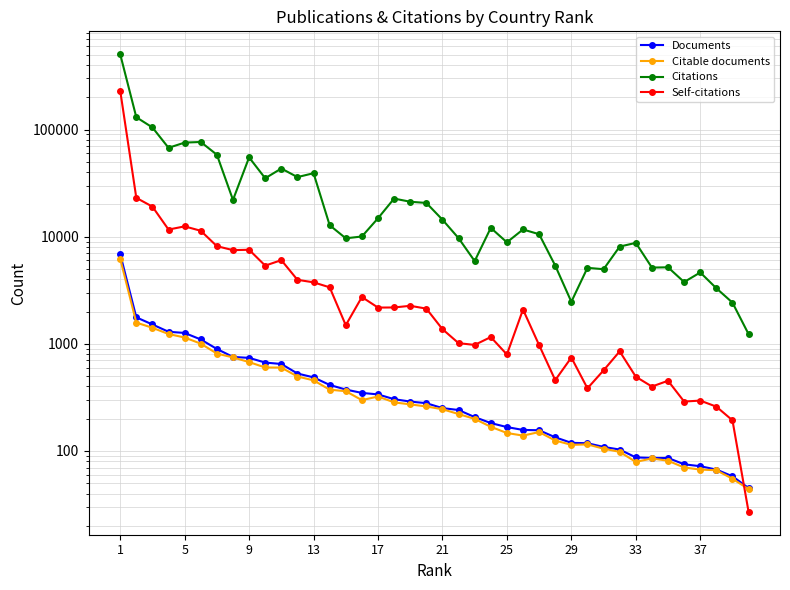

True or false: Citable documents and Documents intersect in this chart.

False